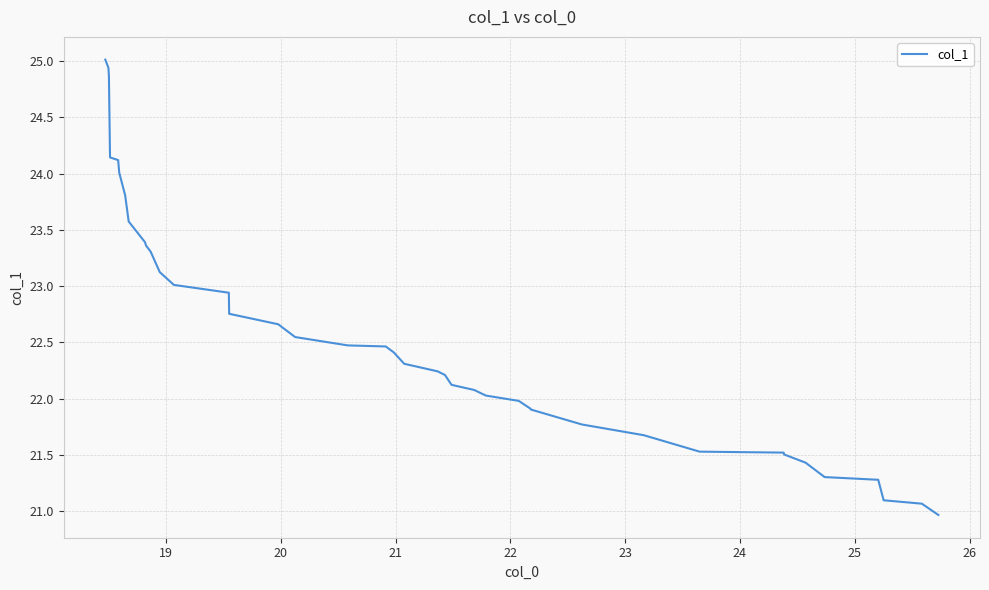

What is the difference between the second highest and second lowest values?

3.9